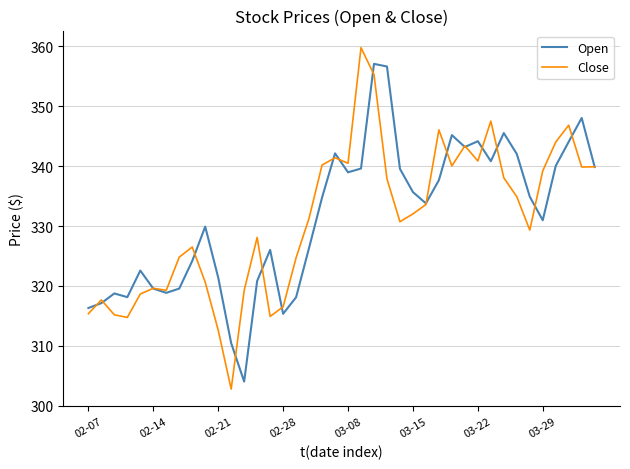

Rank the series by their maximum value, from lowest to highest.

Open, Close